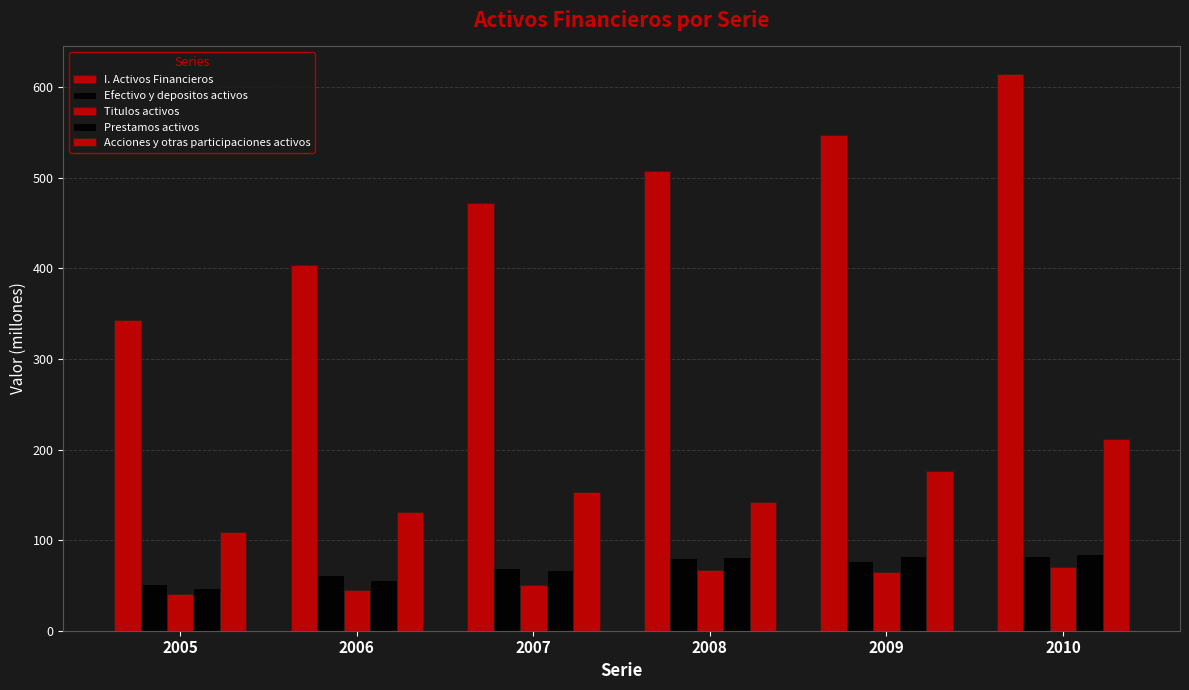

What is the value of the Acciones y otras participaciones activos bar at the 1st from the left?

109.1